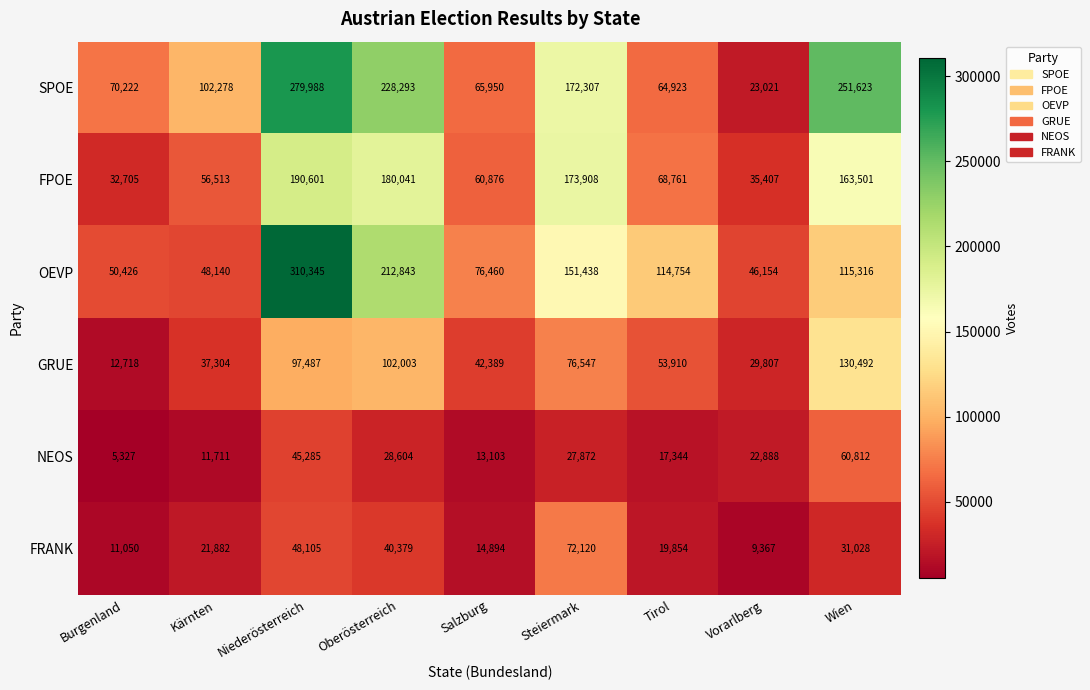

What is the difference between the OEVP values at Wien and Niederösterreich?

195029